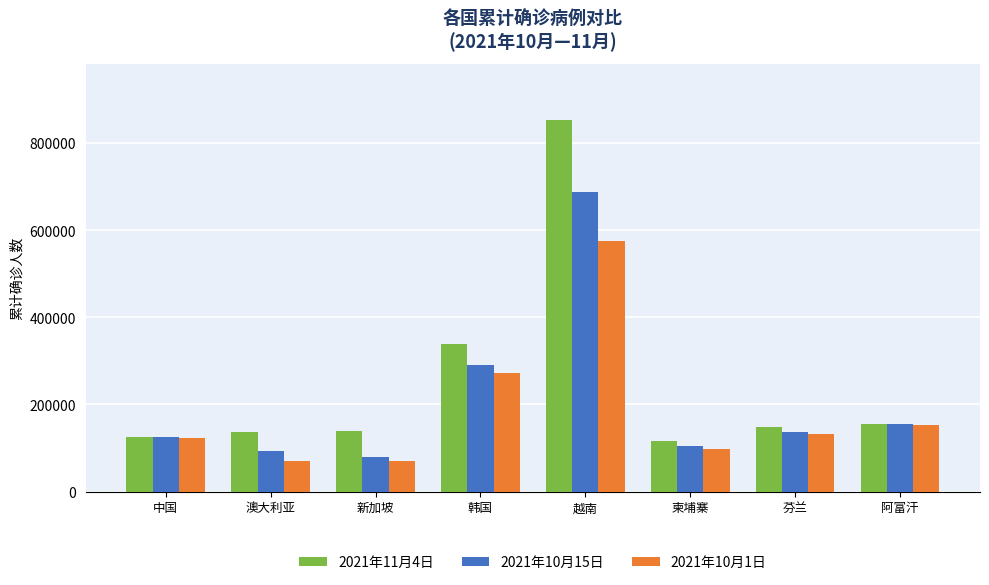

At 越南, list the series in order from largest to smallest.

2021年11月4日, 2021年10月15日, 2021年10月1日